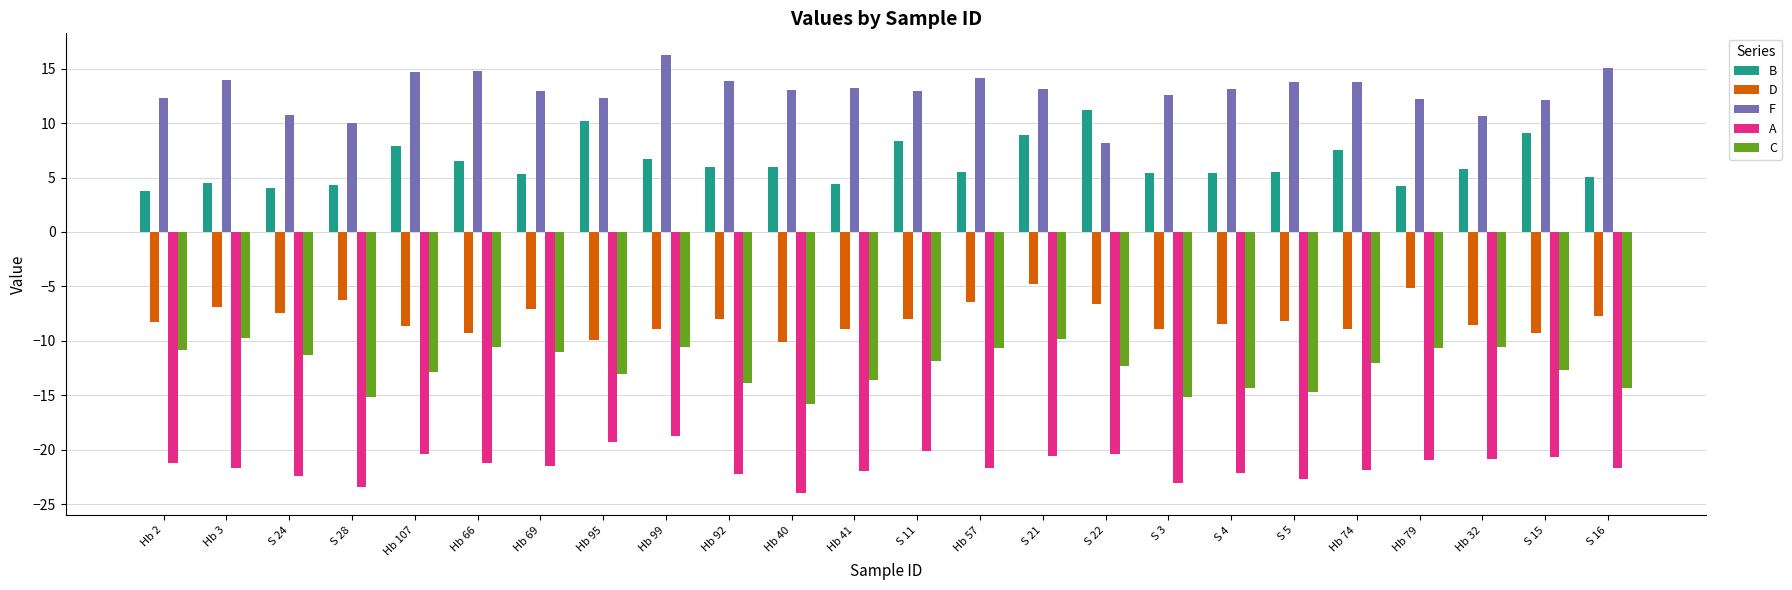

Rank the series at S 16 from highest to lowest value.

F, B, D, C, A